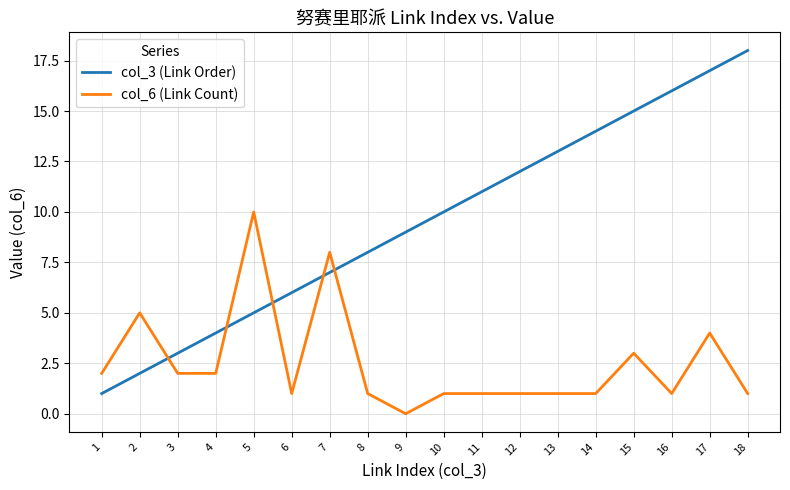

Which series has the largest total across all categories?

col_3 (Link Order)